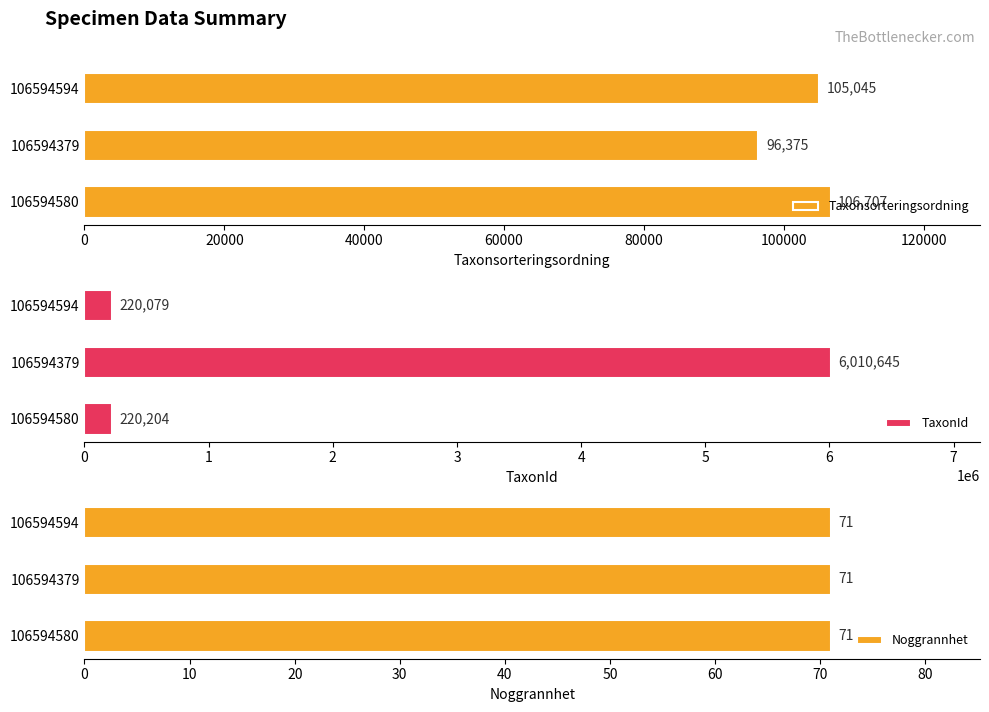

How many bars are there in each group?

3